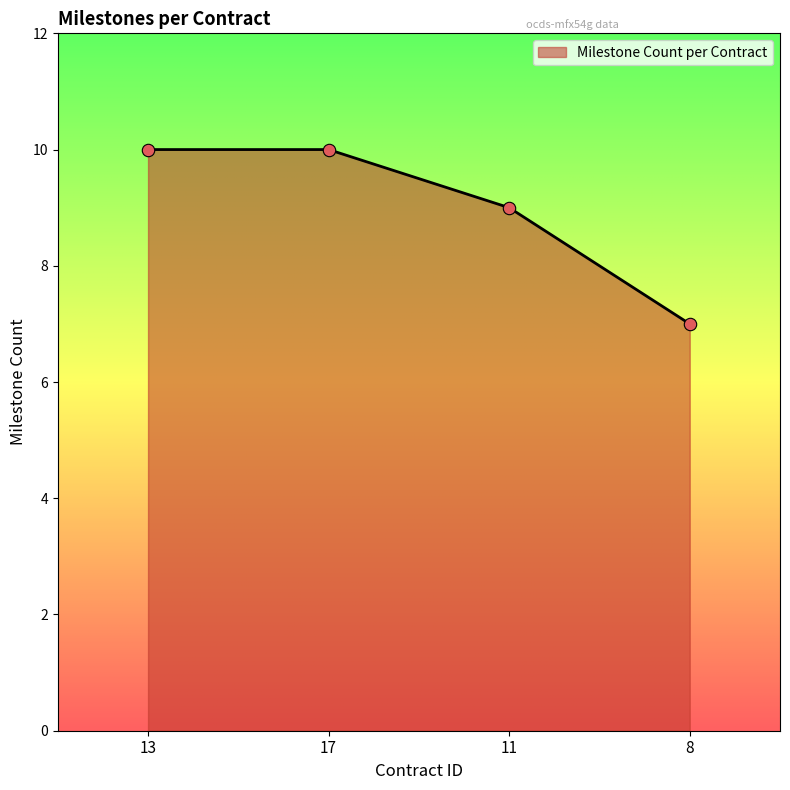

Approximately how many times larger is the value at 17 compared to 8?

1.4